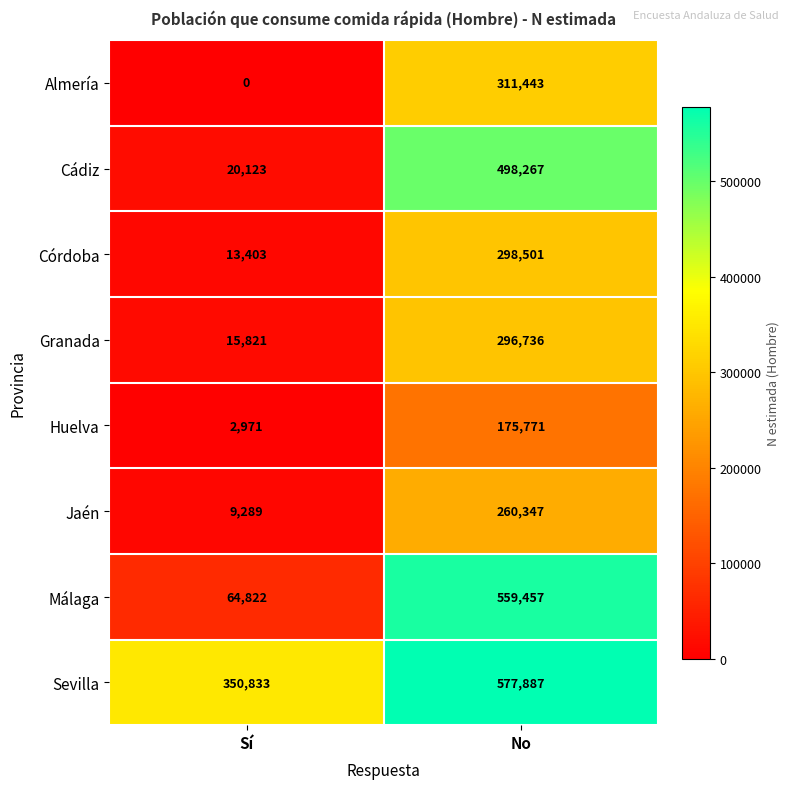

What is the maximum value shown in the chart?

577887